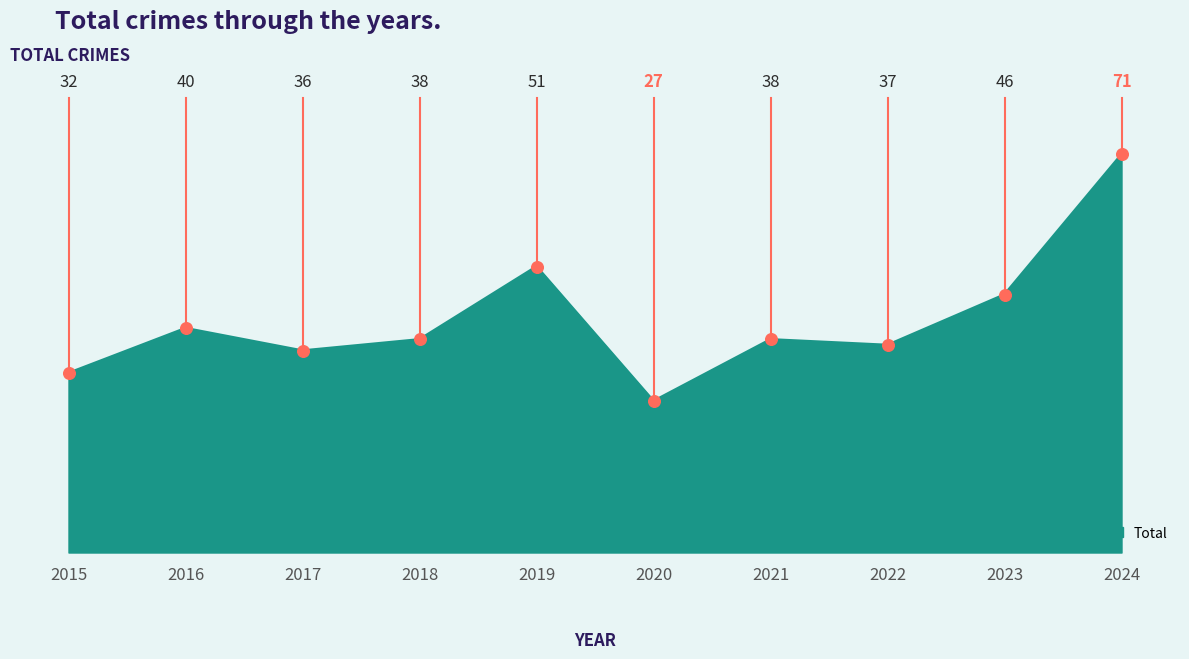

What is the change in value from 2019 to 2020?

-24